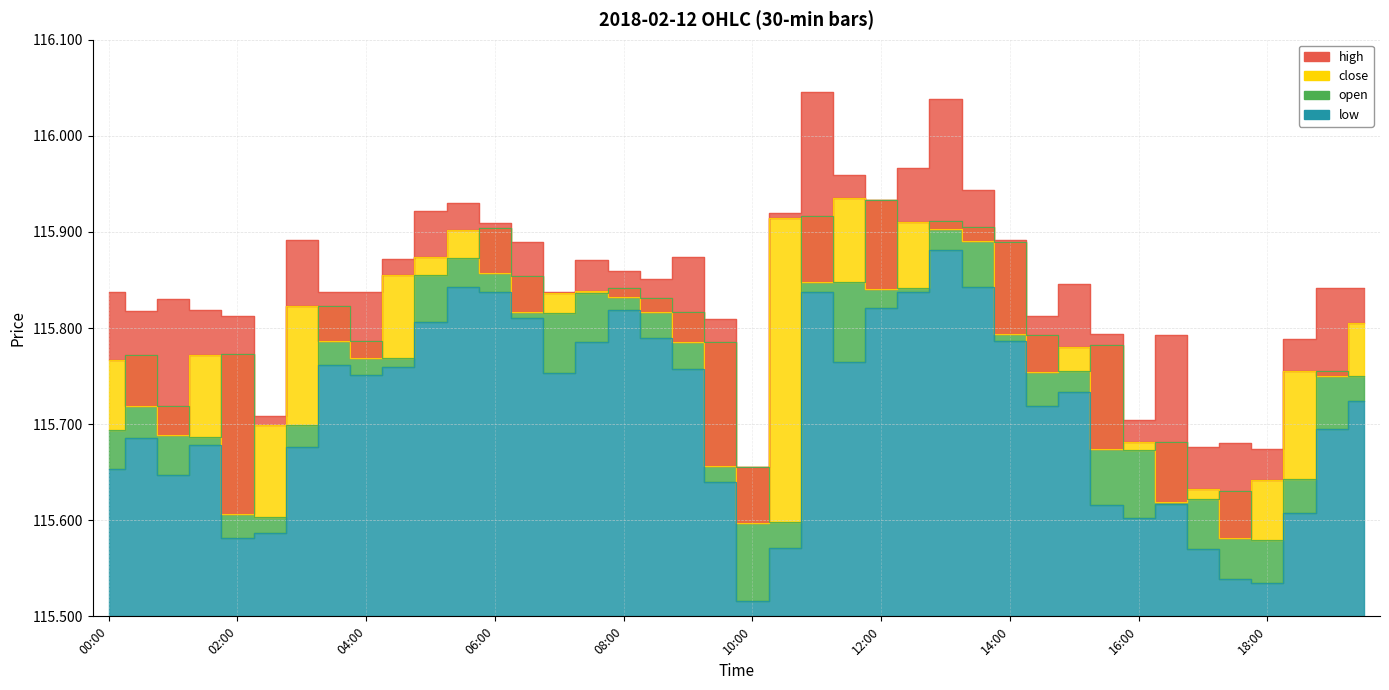

Rank the categories by low value from highest to lowest.

13:00, 05:30, 13:30, 11:00, 12:30, 06:00, 12:00, 08:00, 06:30, 05:00, 08:30, 14:00, 07:30, 11:30, 03:30, 04:30, 09:00, 07:00, 04:00, 15:00, 19:30, 14:30, 19:00, 00:30, 01:30, 03:00, 00:00, 01:00, 09:30, 16:30, 15:30, 18:30, 16:00, 02:30, 02:00, 10:30, 17:00, 17:30, 18:00, 10:00